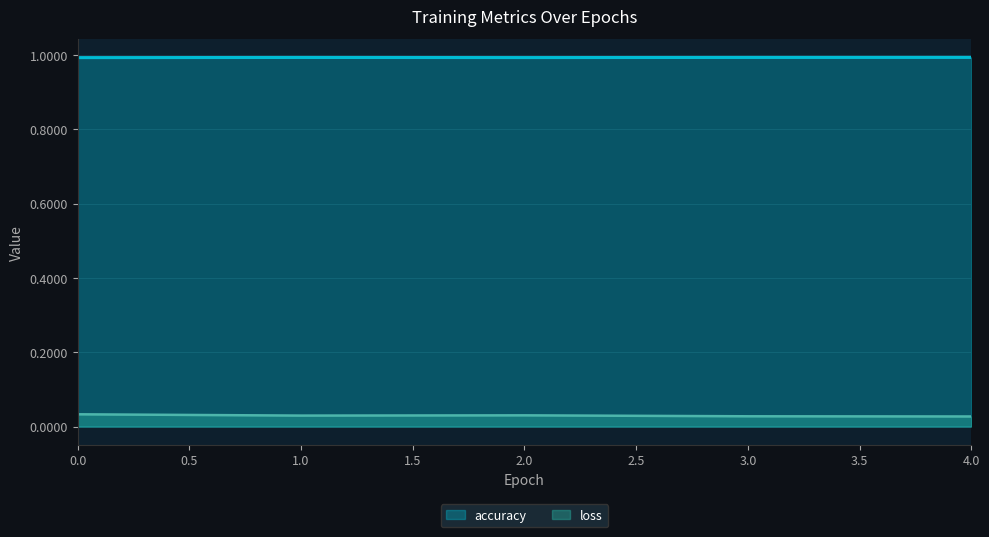

List the series in order of their overall mean, lowest first.

loss, accuracy